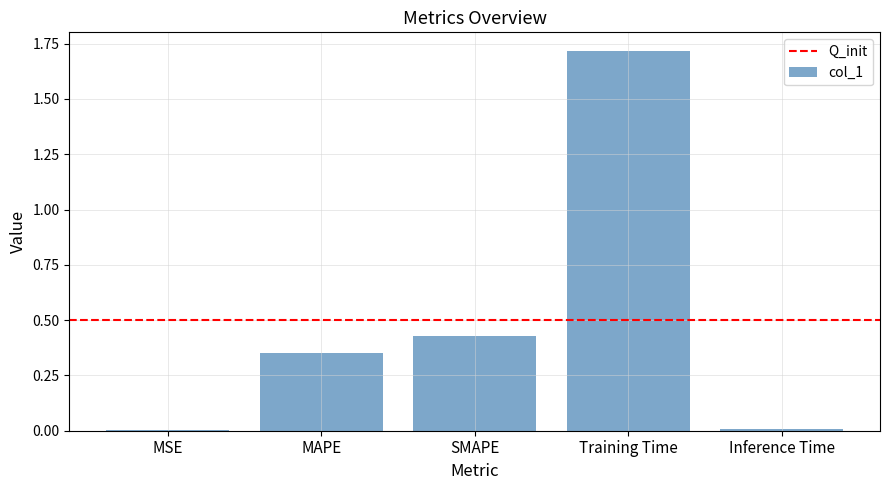

The value at Training Time is 1.7. True or false?

True